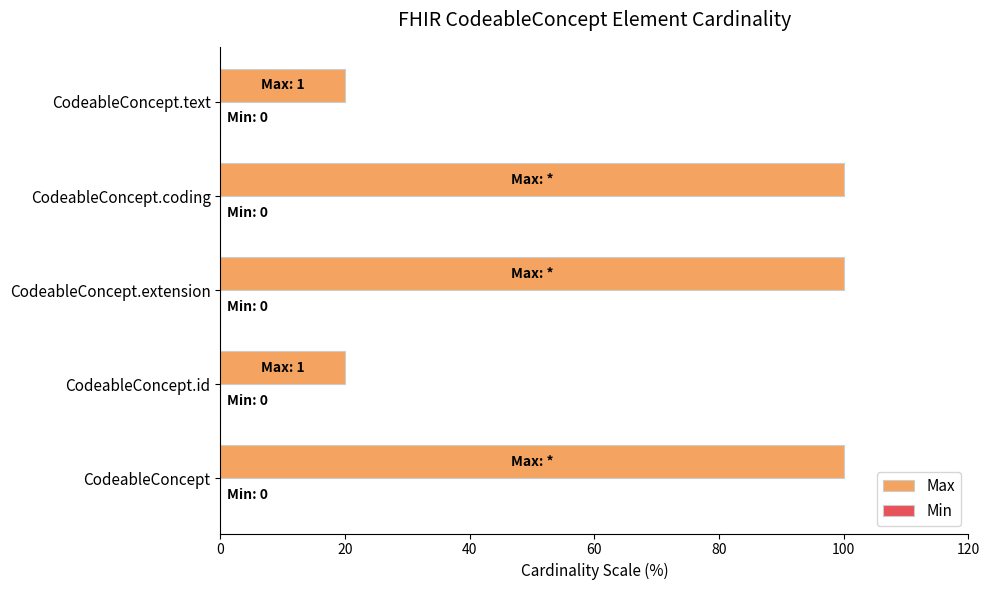

What is the sum of all values?

340